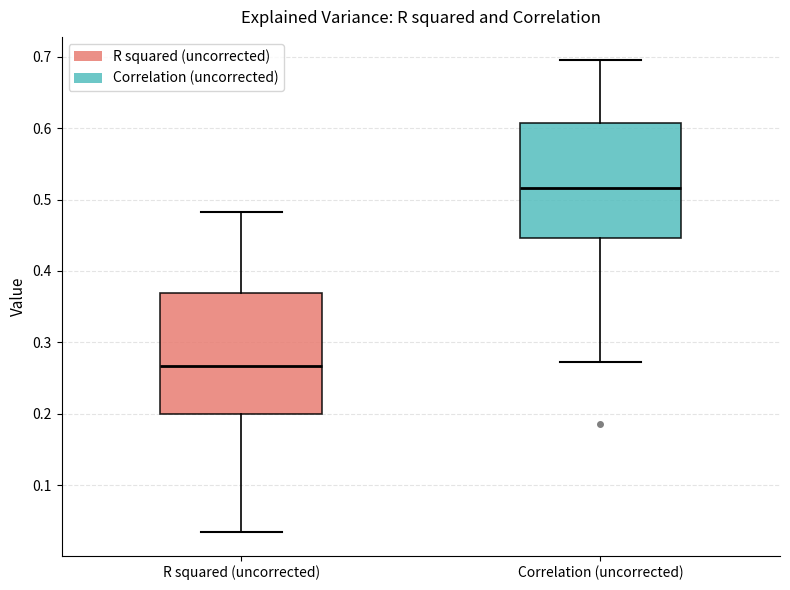

Which box has the highest median line?

Correlation (uncorrected)